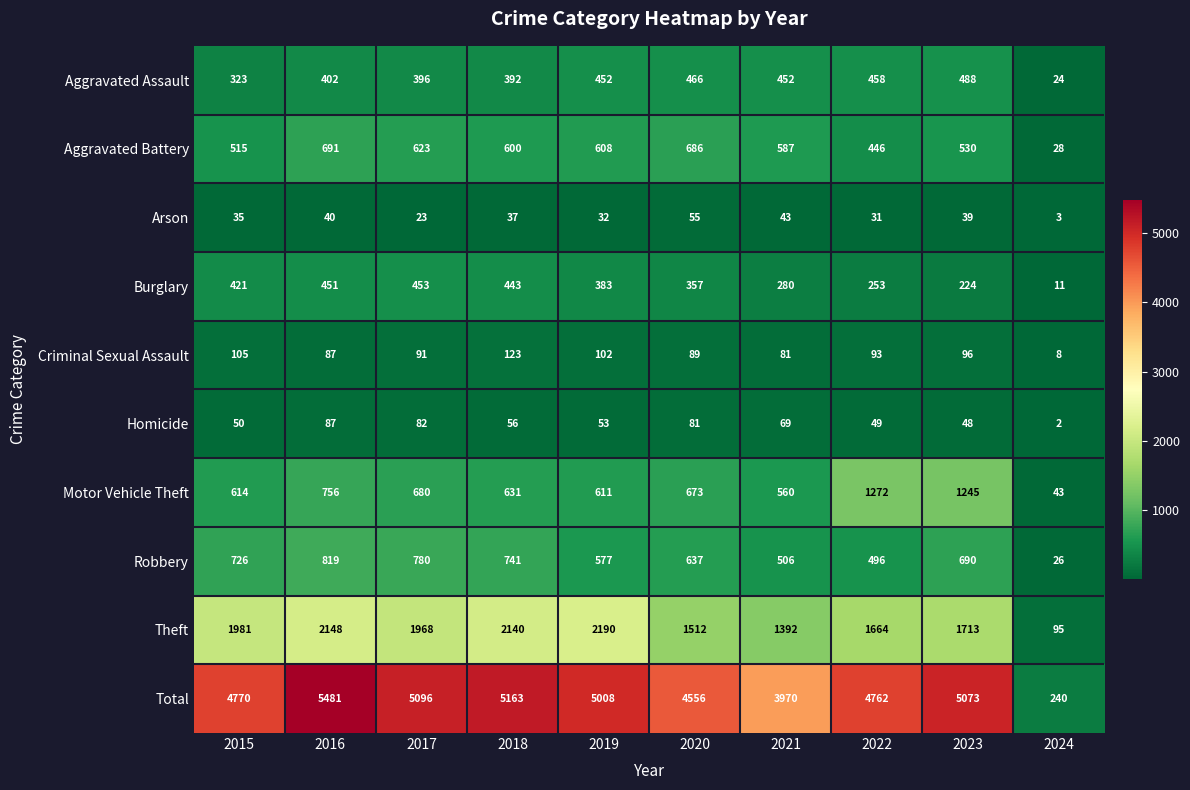

At 2017, list the series in order from smallest to largest.

Arson, Homicide, Criminal Sexual Assault, Aggravated Assault, Burglary, Aggravated Battery, Motor Vehicle Theft, Robbery, Theft, Total